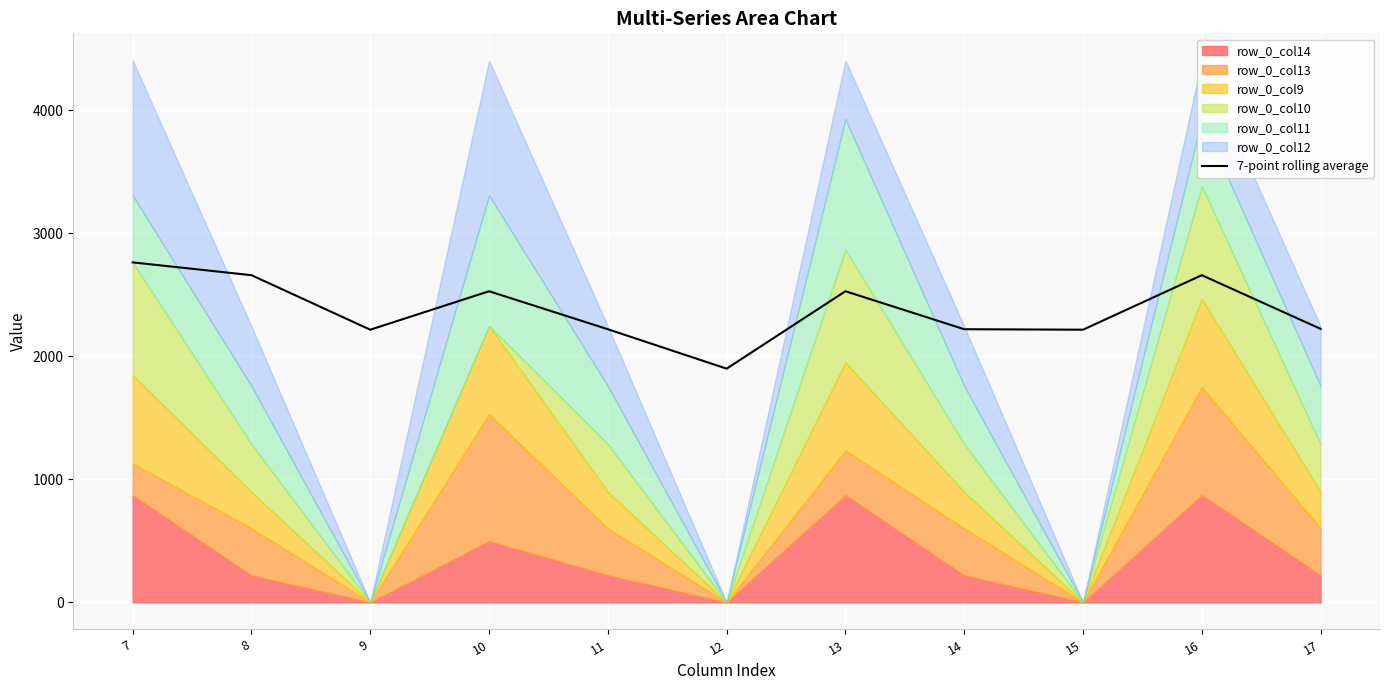

True or false: the data shows 1071.8 at 17.

False